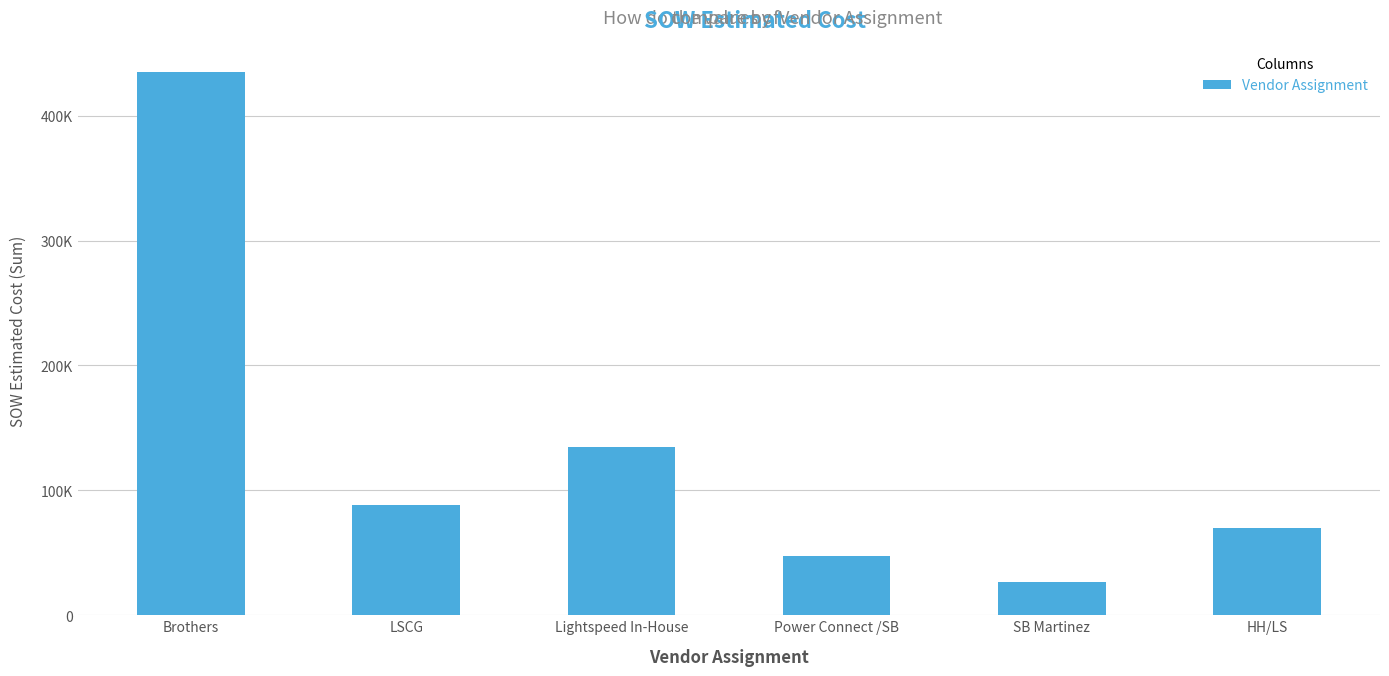

Are the bars grouped side by side (vs. stacked)?

No